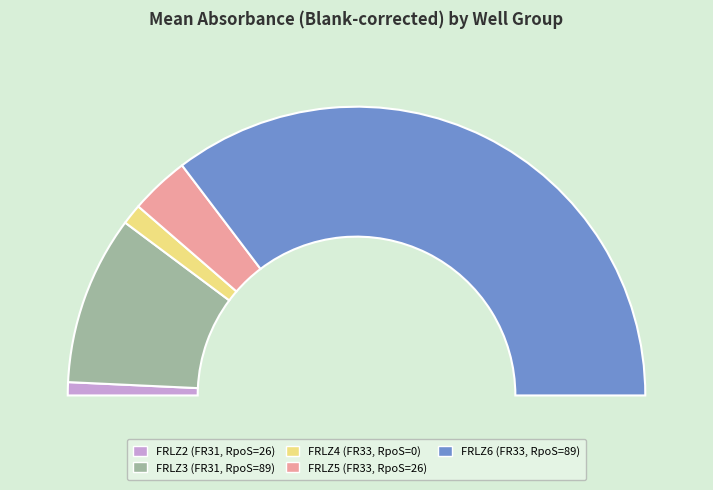

Is it true that FRLZ4 (FR33, RpoS=0) is 2% of the pie?

True